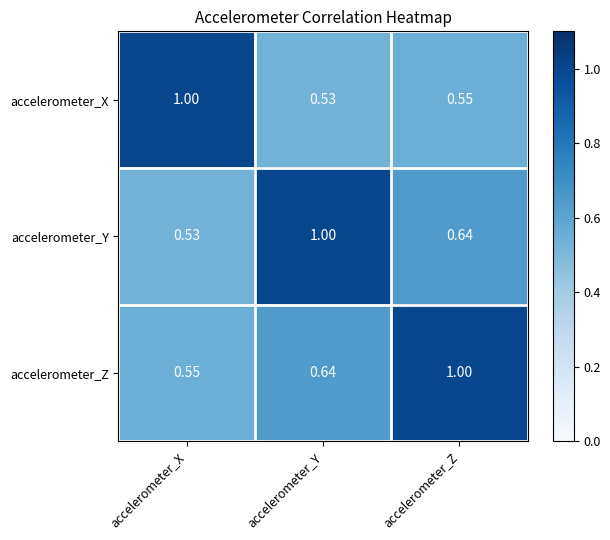

At which label does accelerometer_X reach its peak?

accelerometer_X